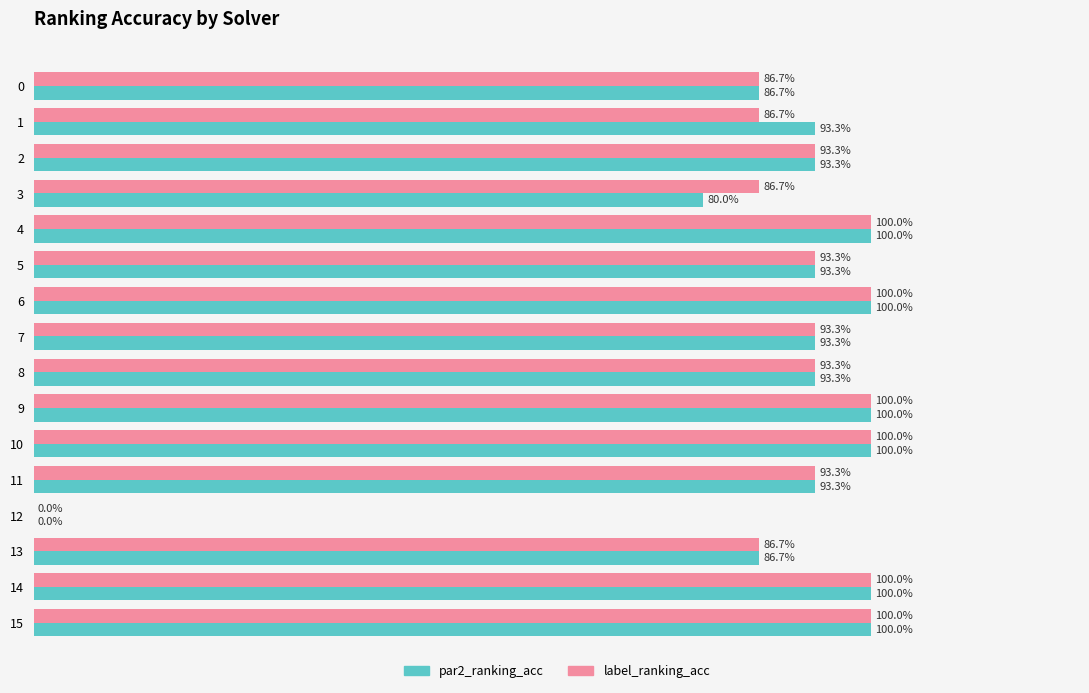

What is the sum of the par2_ranking_acc values at 15 and 12?

1.0